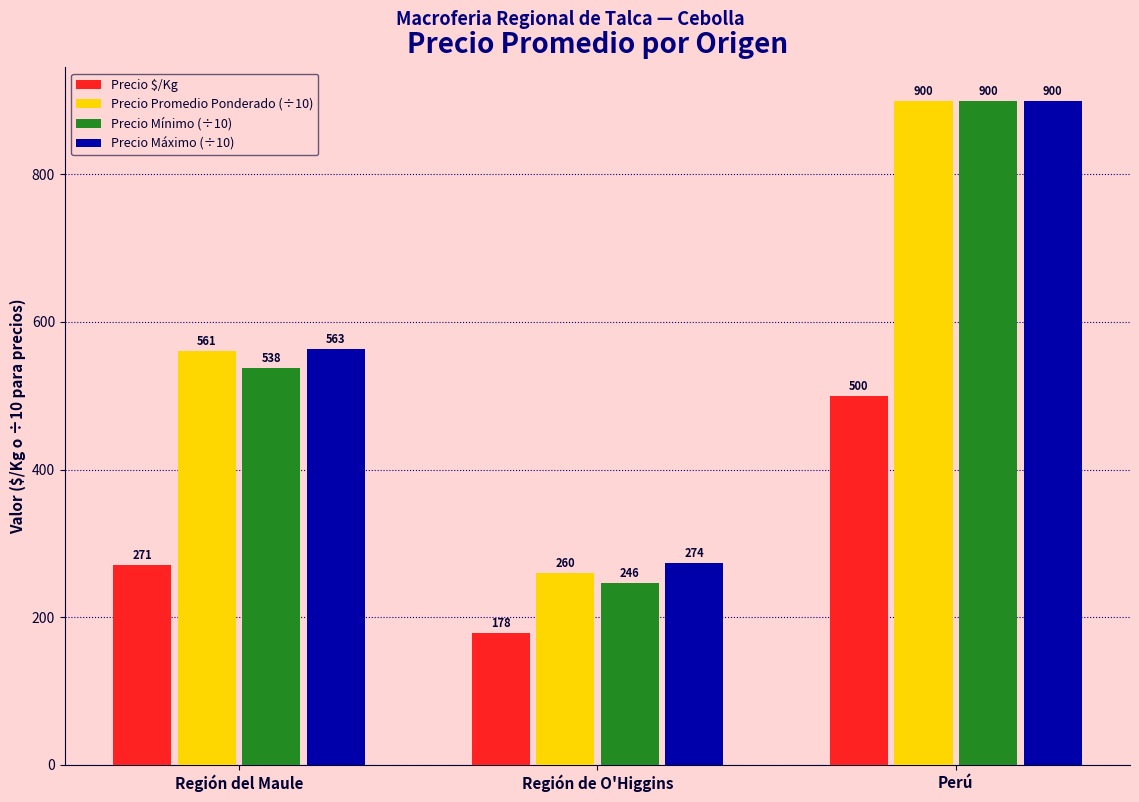

What are all the series names shown in the legend?

Precio $/Kg, Precio Promedio Ponderado (÷10), Precio Mínimo (÷10), Precio Máximo (÷10)